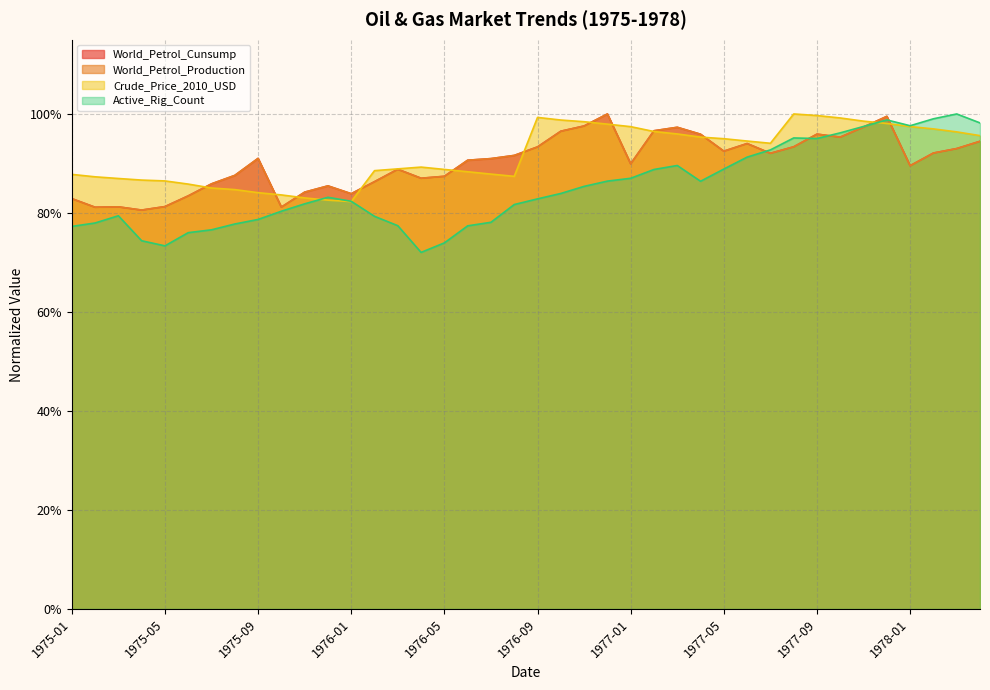

What is the average value of the Crude_Price_2010_USD series?

0.9